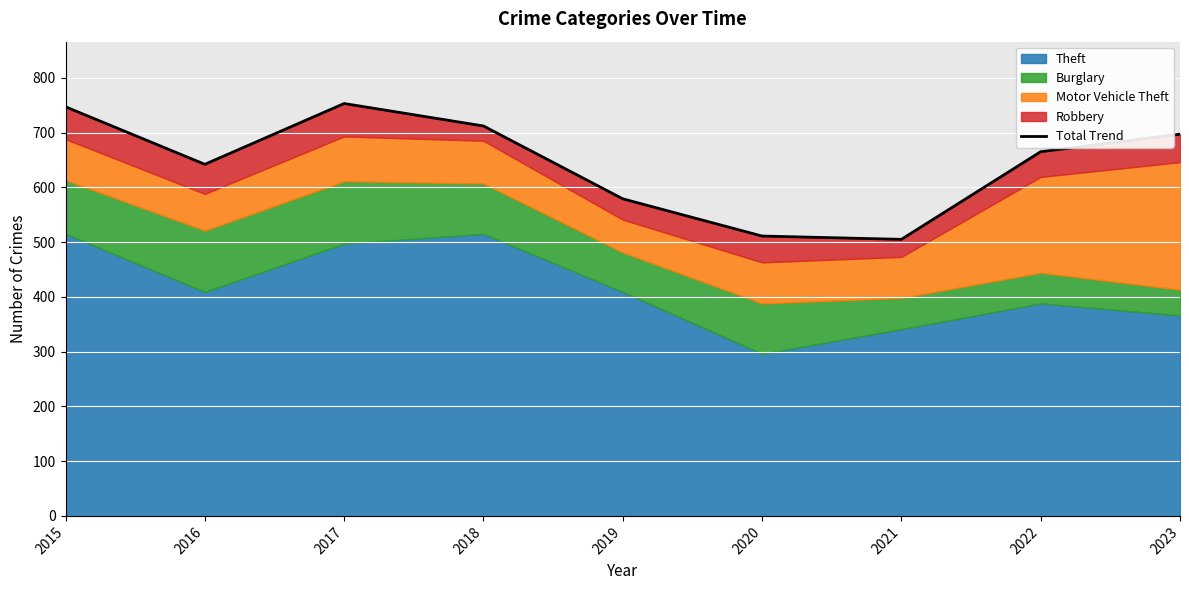

Which has a higher value, 2016 or 2020?

2016